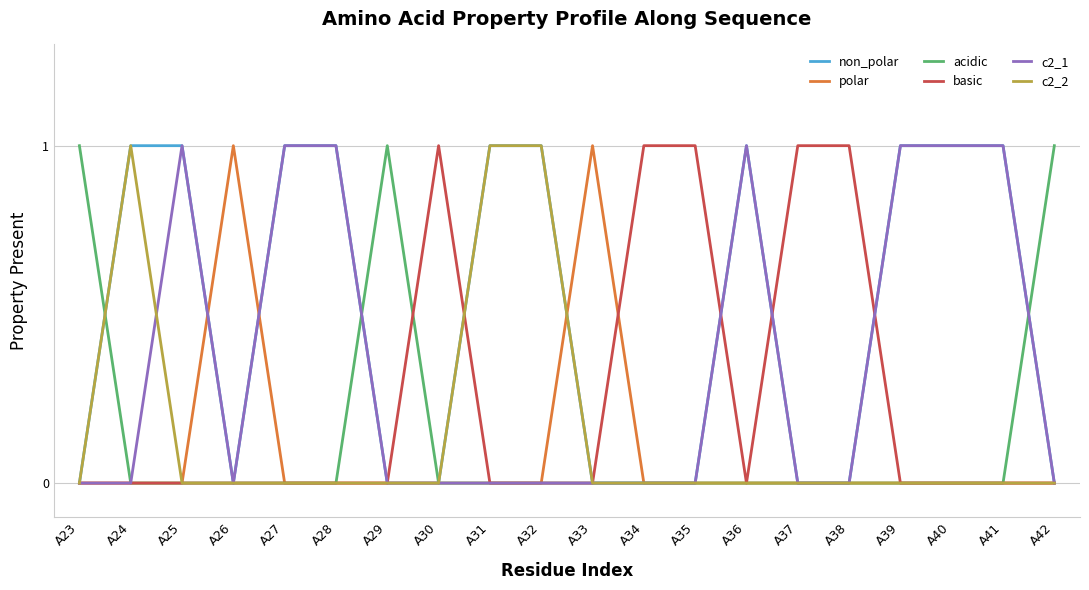

True or false: c2_1 and acidic cross at least once.

True